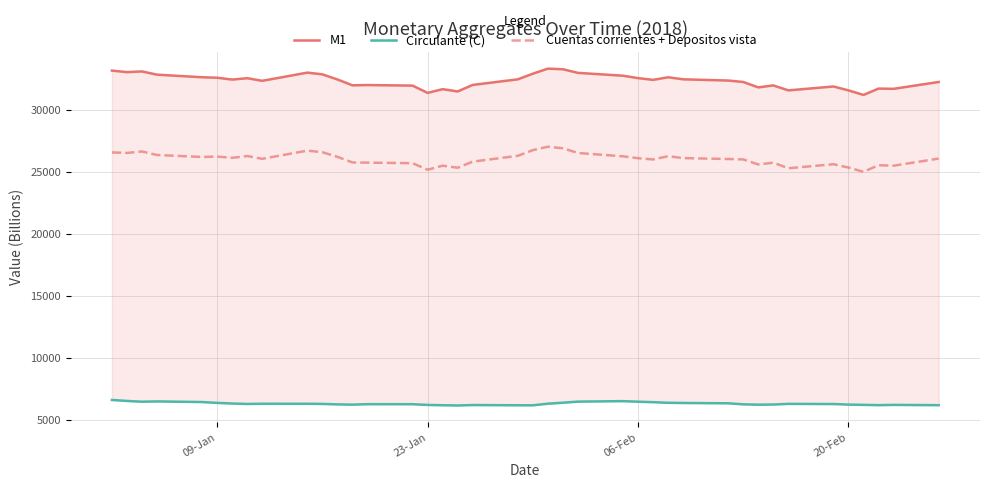

What is the highest value of the Cuentas corrientes + Depositos vista series?

27064